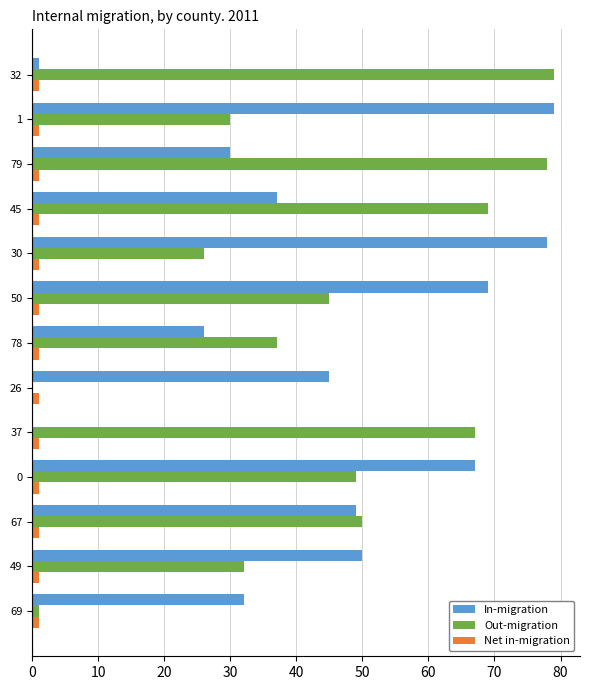

Where is In-migration nearest to the value 39?

45